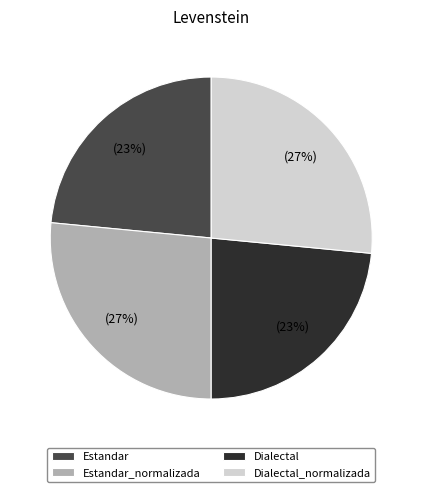

How many slices are in this pie chart?

4